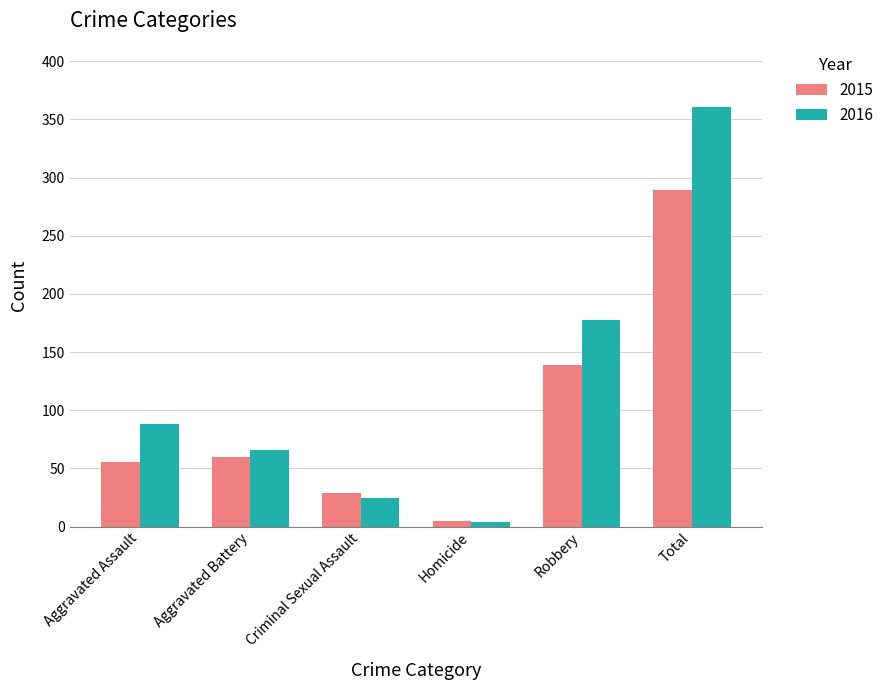

At which category does the chart reach its minimum across all series?

Homicide